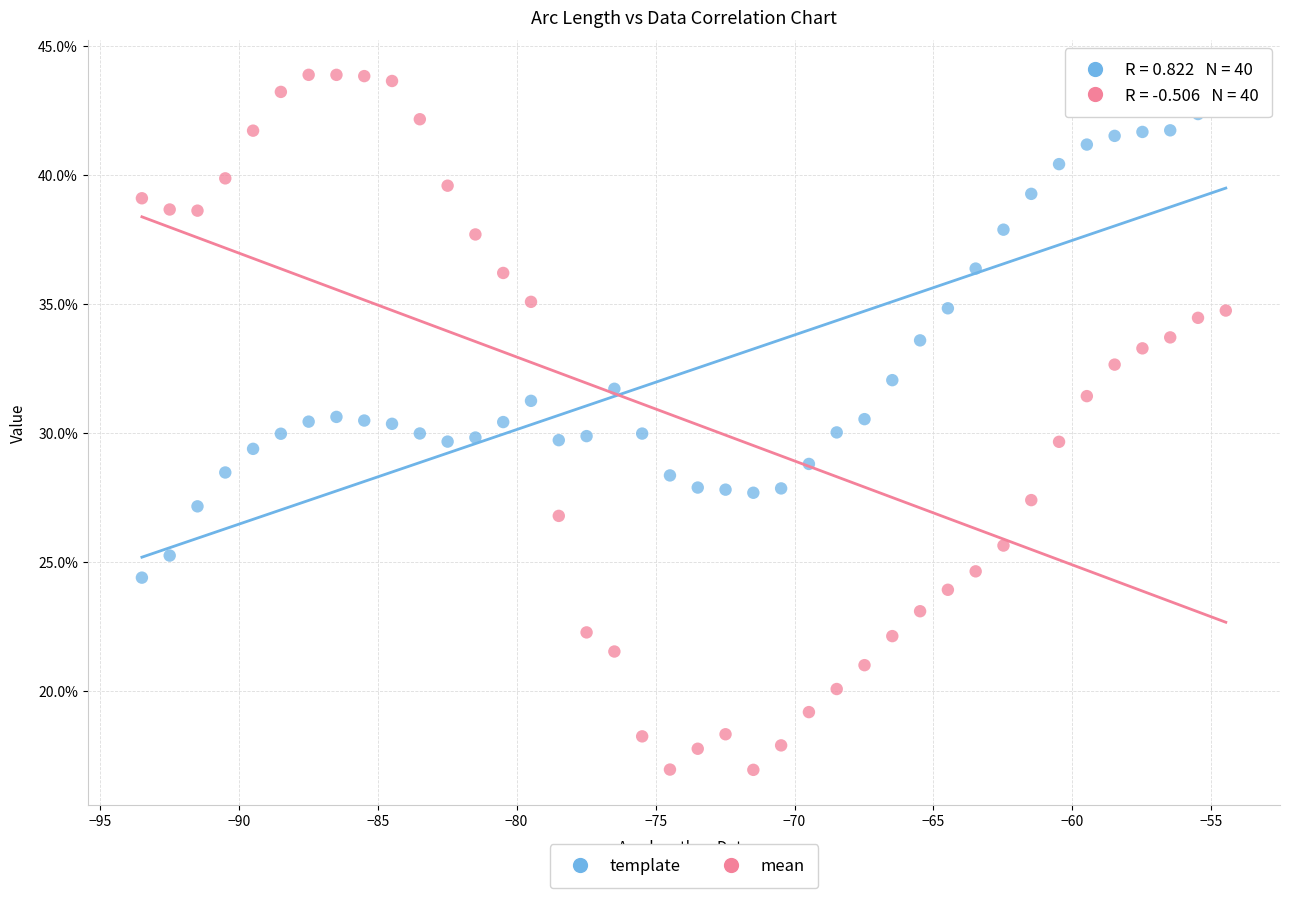

Which series has the largest Y range (max minus min)?

mean